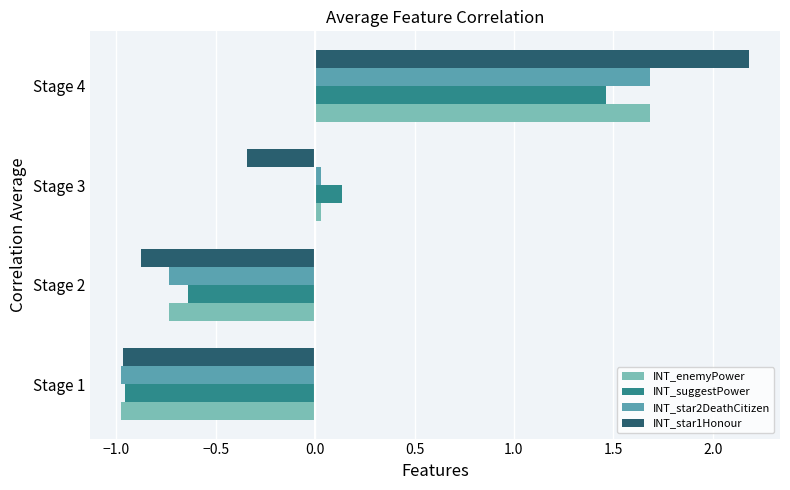

Count the number of data series in this chart.

4